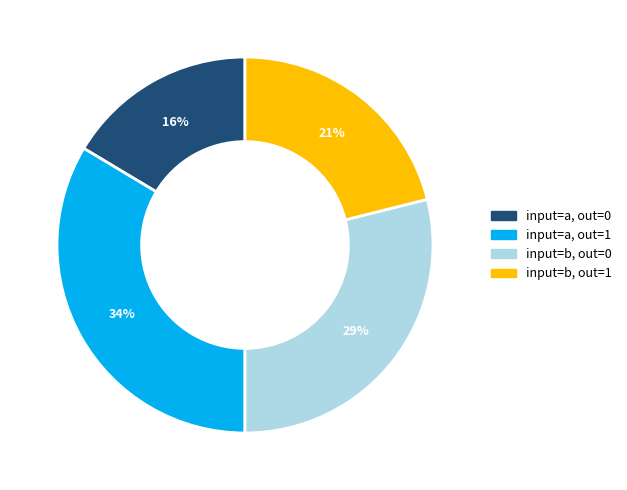

How many segments does this pie chart have?

4